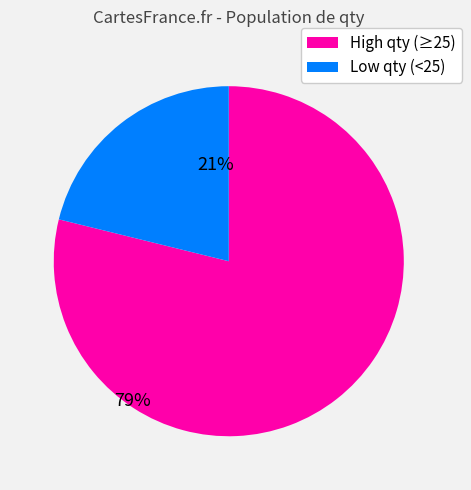

Is it true that Low qty (<25) is 21% of the pie?

True